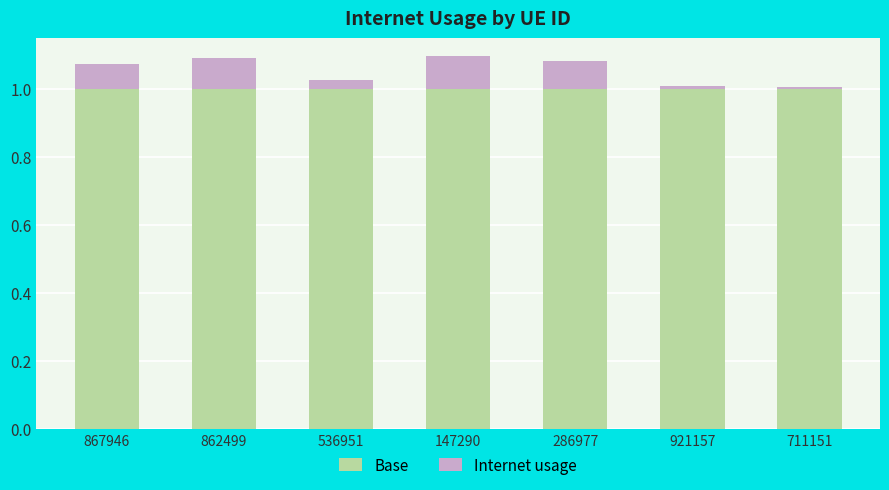

Is it true that Base equals 1.3 at 147290?

False